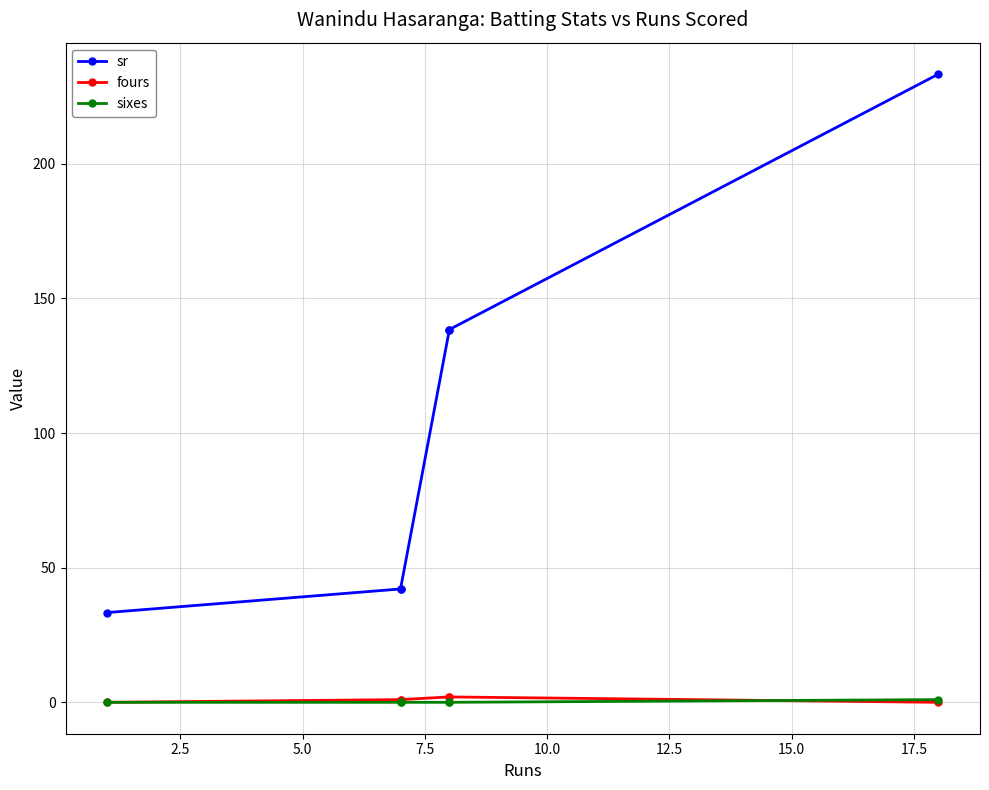

How many values in the fours series are below 1?

2